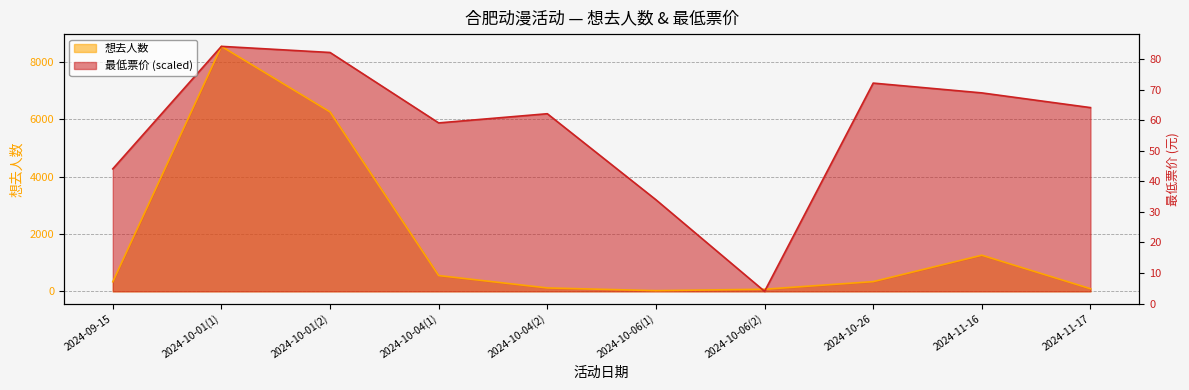

Between 2024-10-26 and 2024-10-01(2), which is larger?

2024-10-01(2)